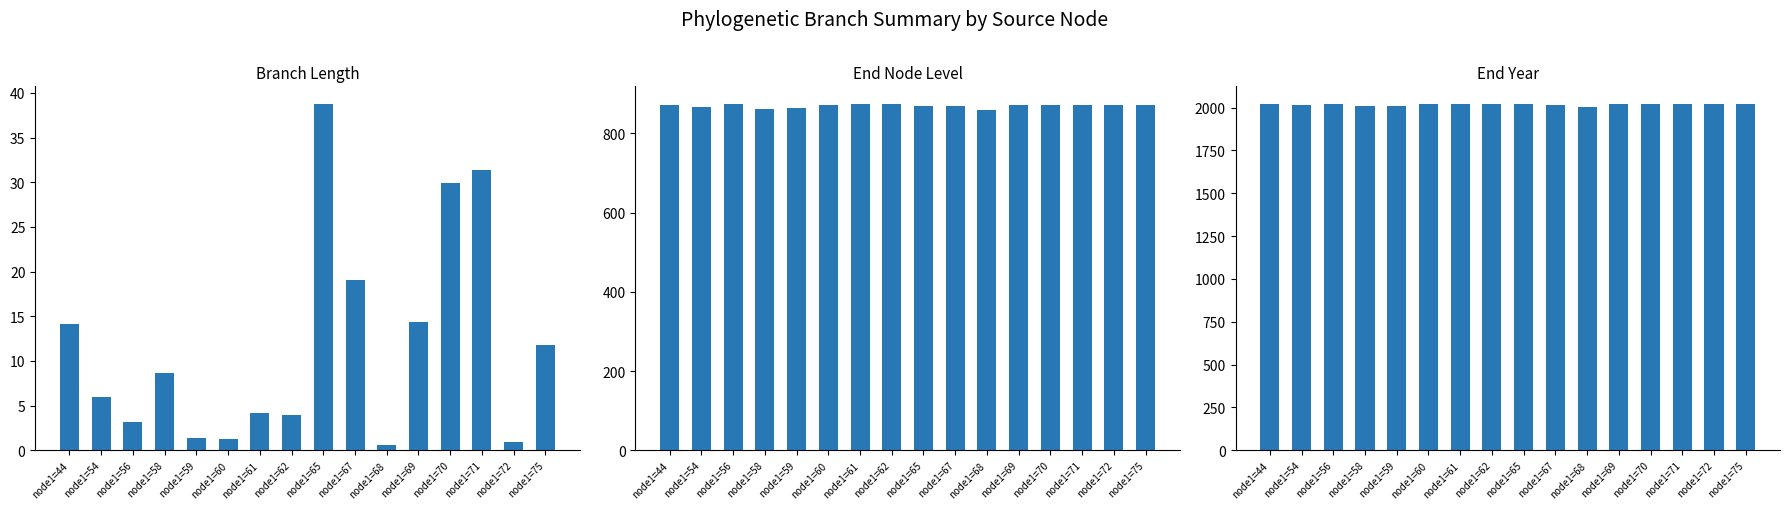

Reading right to left, what are all the values shown in this chart?

length: node1=75=11.8	node1=72=1.0	node1=71=31.4	node1=70=29.9	node1=69=14.3	node1=68=0.5	node1=67=19.0	node1=65=38.8	node1=62=3.9	node1=61=4.2	node1=60=1.3	node1=59=1.3	node1=58=8.6	node1=56=3.2	node1=54=6.0	node1=44=14.1
endNodeL: node1=75=871.8	node1=72=872.8	node1=71=872.7	node1=70=870.9	node1=69=872.8	node1=68=858.5	node1=67=868.8	node1=65=870.3	node1=62=875.2	node1=61=875.2	node1=60=871.0	node1=59=863.3	node1=58=861.9	node1=56=873.4	node1=54=867.8	node1=44=872.7
endYear: node1=75=2019.5	node1=72=2019.5	node1=71=2020.4	node1=70=2021.2	node1=69=2020.5	node1=68=2006.2	node1=67=2016.5	node1=65=2018.0	node1=62=2022.8	node1=61=2022.8	node1=60=2018.7	node1=59=2010.9	node1=58=2009.6	node1=56=2021.1	node1=54=2015.5	node1=44=2020.4